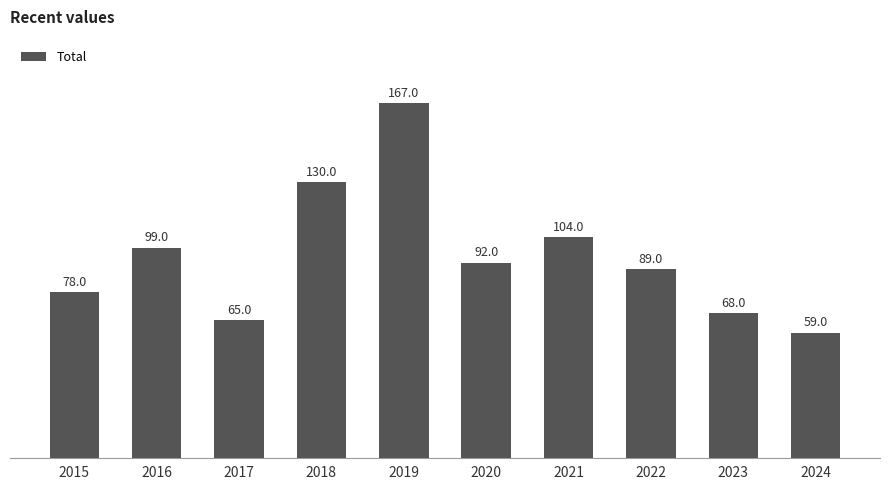

What is the ratio of the value at 2023 to the value at 2017?

1.0